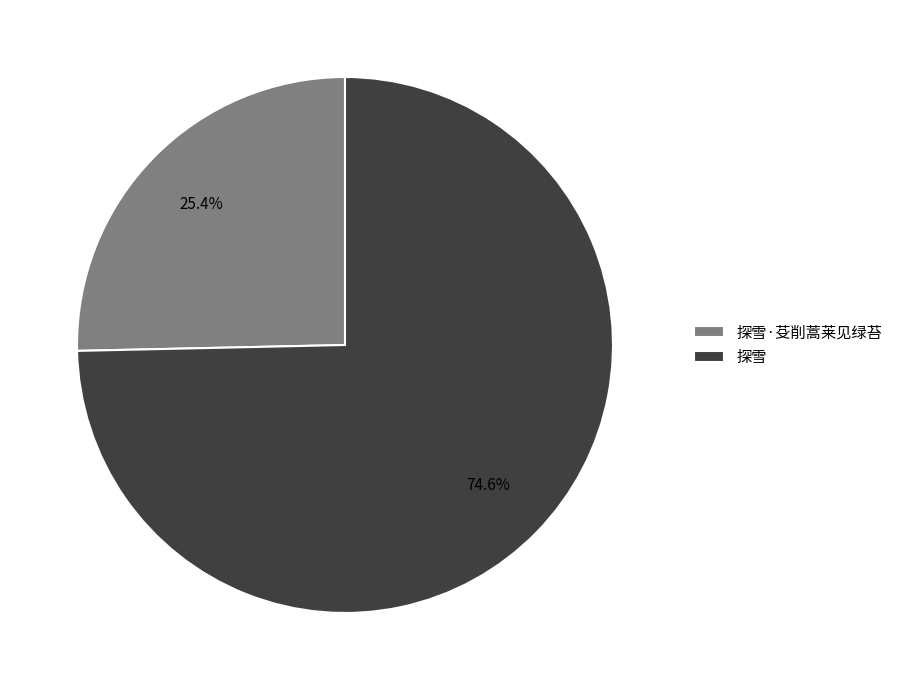

How many segments does this pie chart have?

2